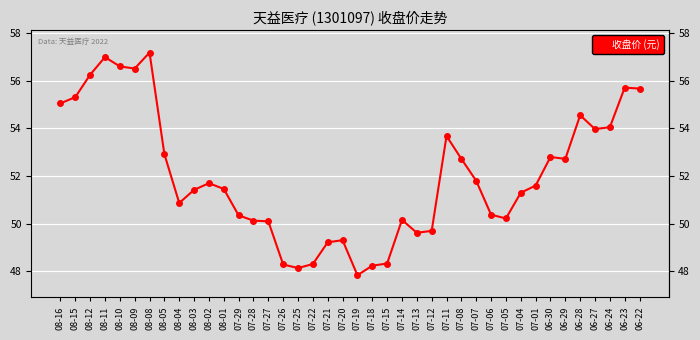

Count the number of categories in the chart.

40